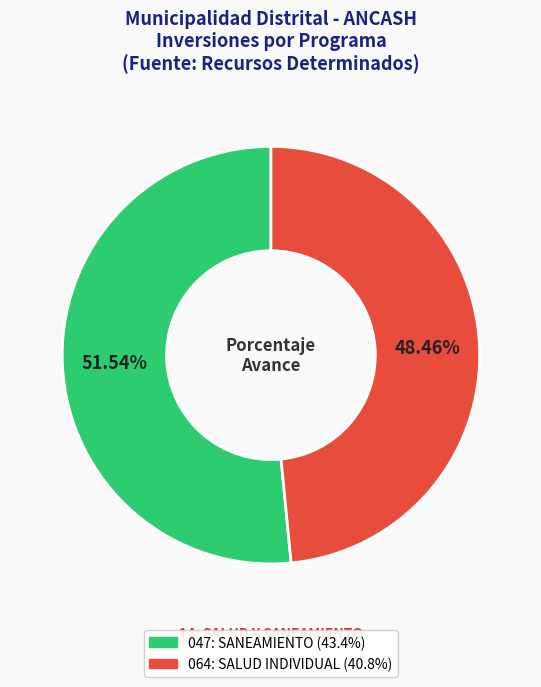

To the nearest percent, what percentage of the pie is 047: SANEAMIENTO?

52%